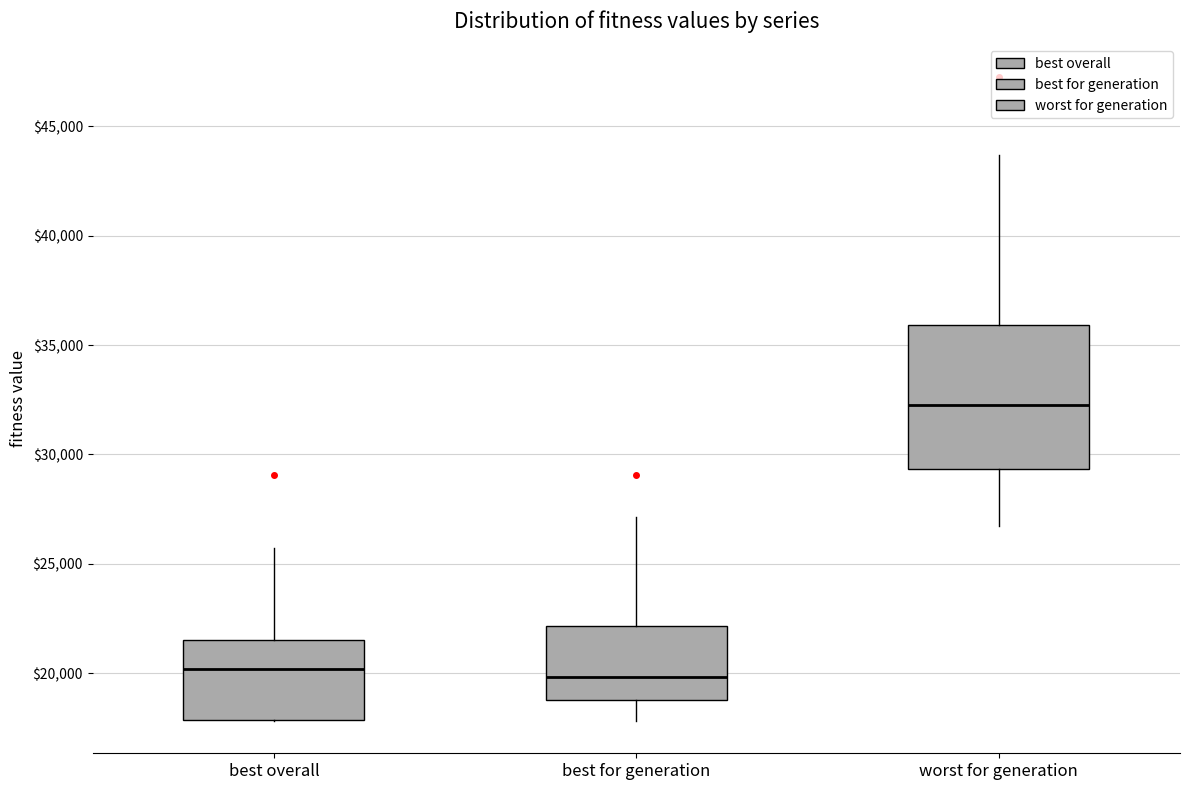

Reading left to right, read every box against the y-axis: the position of its median line, the range the box covers, and the ends of its whiskers. The values are not printed on the chart, so give them approximately, as read against the axis.

best overall: median 20000, box 18000 to 21500, whiskers 18000 to 25500
best for generation: median 20000, box 19000 to 22000, whiskers 18000 to 27000
worst for generation: median 32500, box 29500 to 36000, whiskers 26500 to 43500